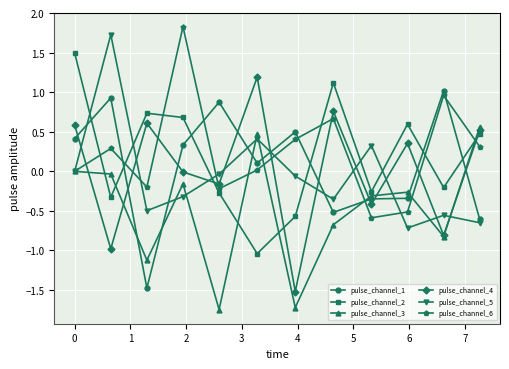

What is the average value of the pulse_channel_6 series?

0.2